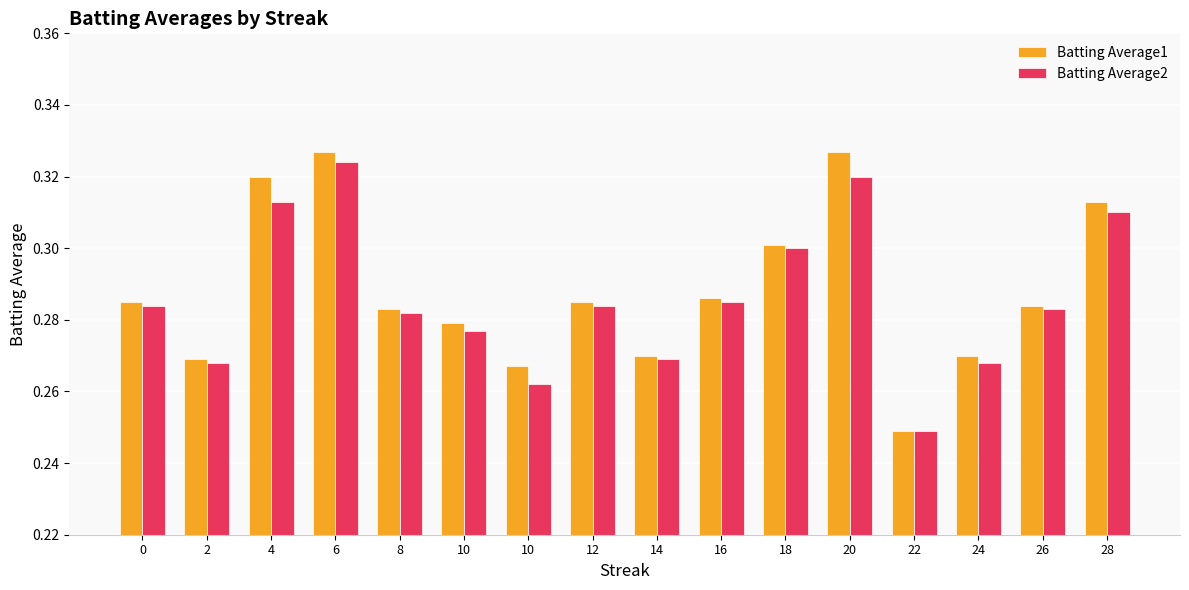

Read the Batting Average2 value at 22.

0.2